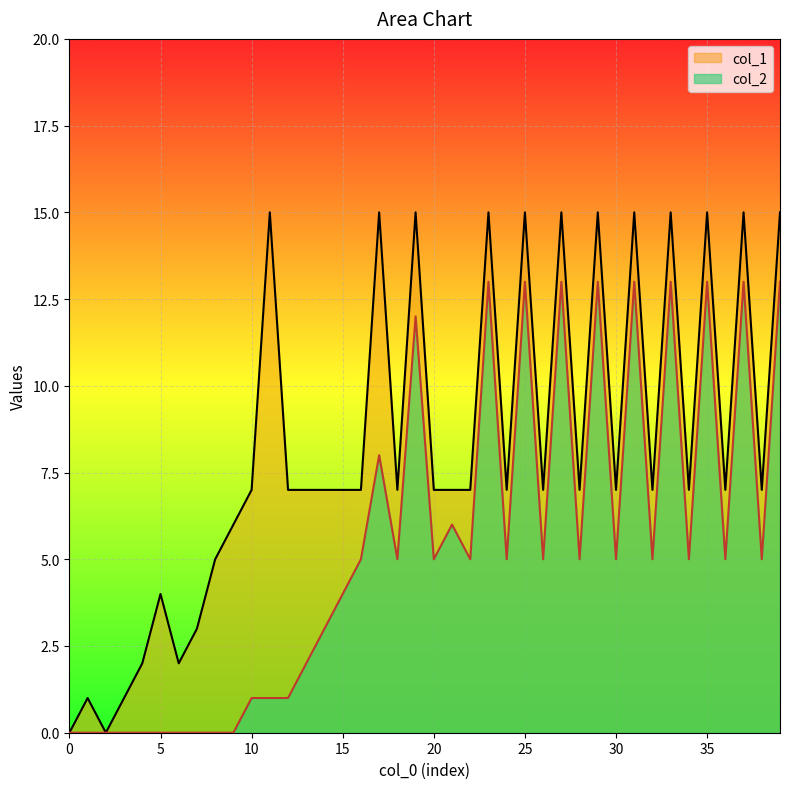

Count the number of data series in this chart.

2